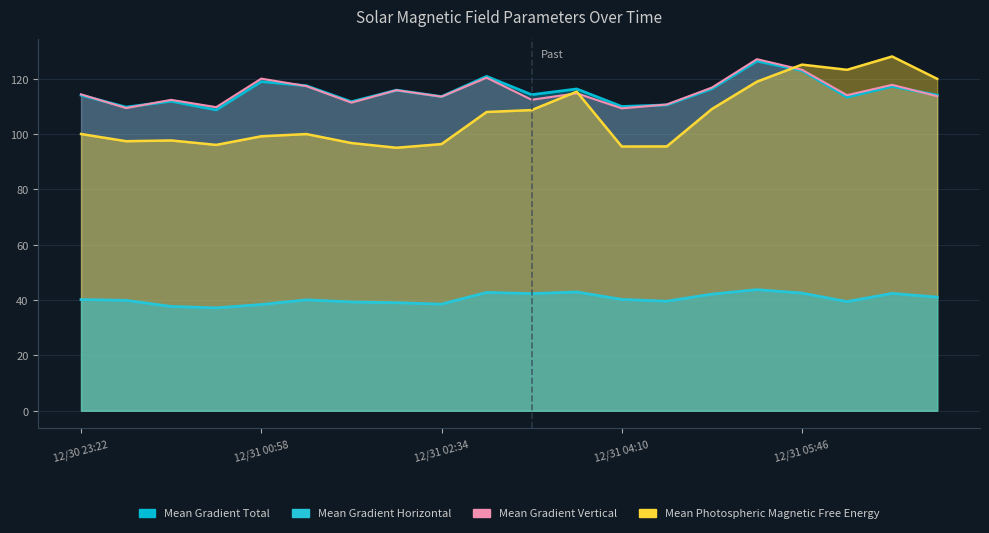

True or false: Mean Gradient Horizontal and Mean Photospheric Magnetic Free Energy intersect in this chart.

False